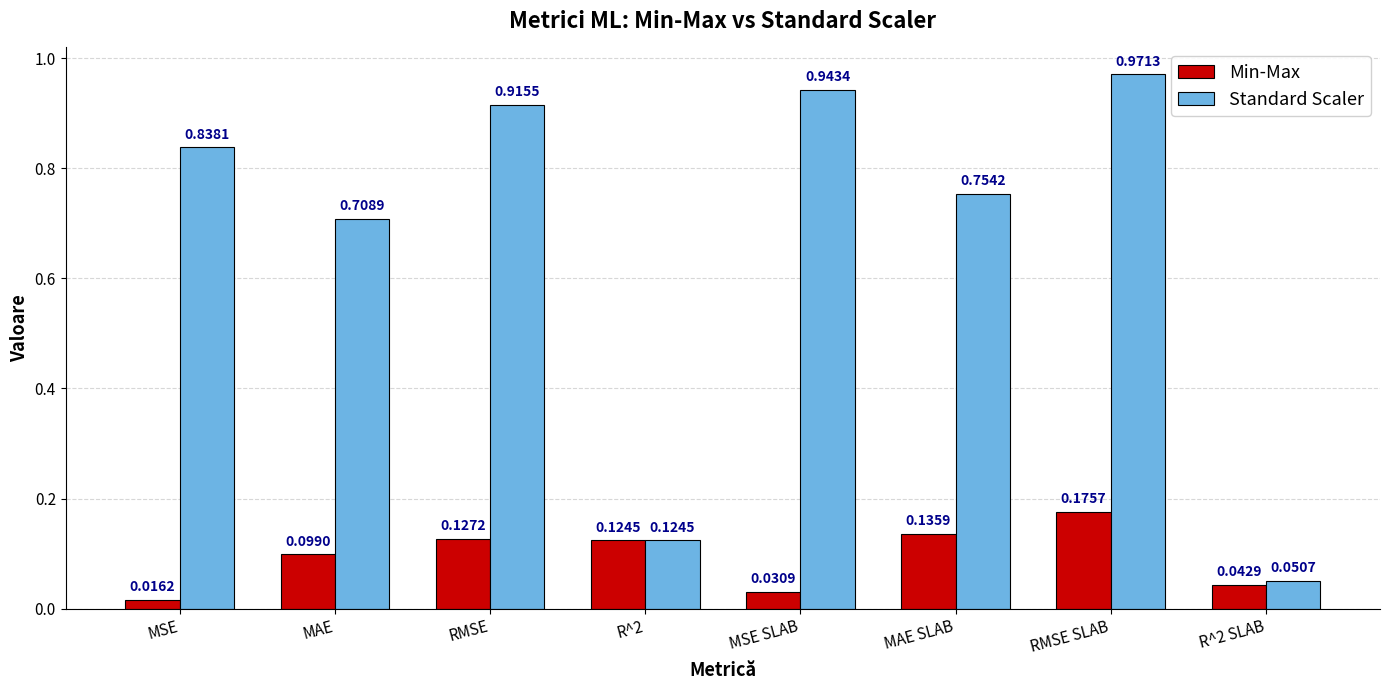

What is the sum of all Standard Scaler values?

5.3